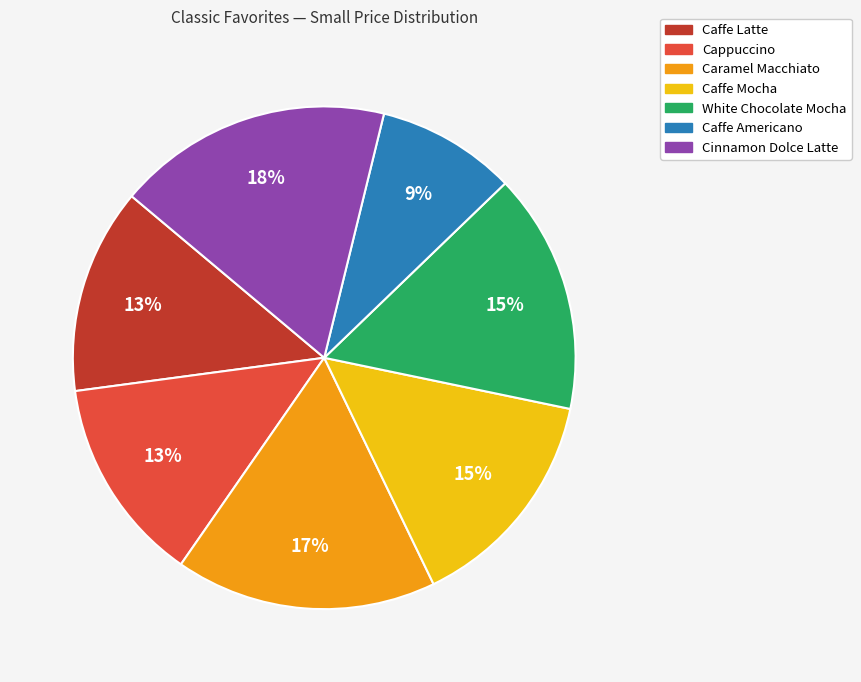

Does Cinnamon Dolce Latte represent more than half of the total?

No